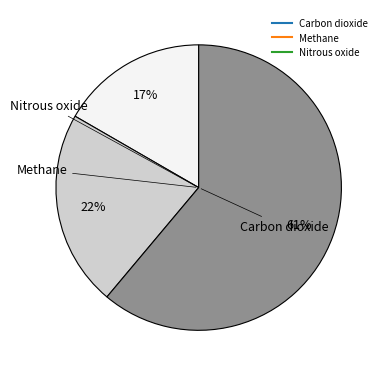

Is there any slice that represents more than half of the pie?

Yes